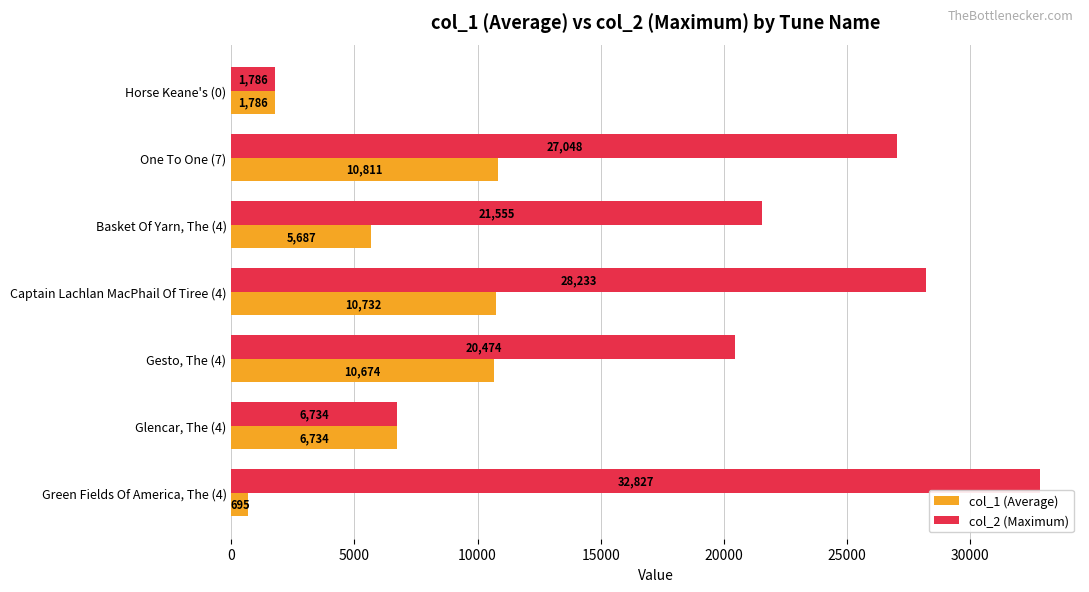

Between One To One (7) and Green Fields Of America, The (4), which series saw the biggest shift?

col_1 (Average)